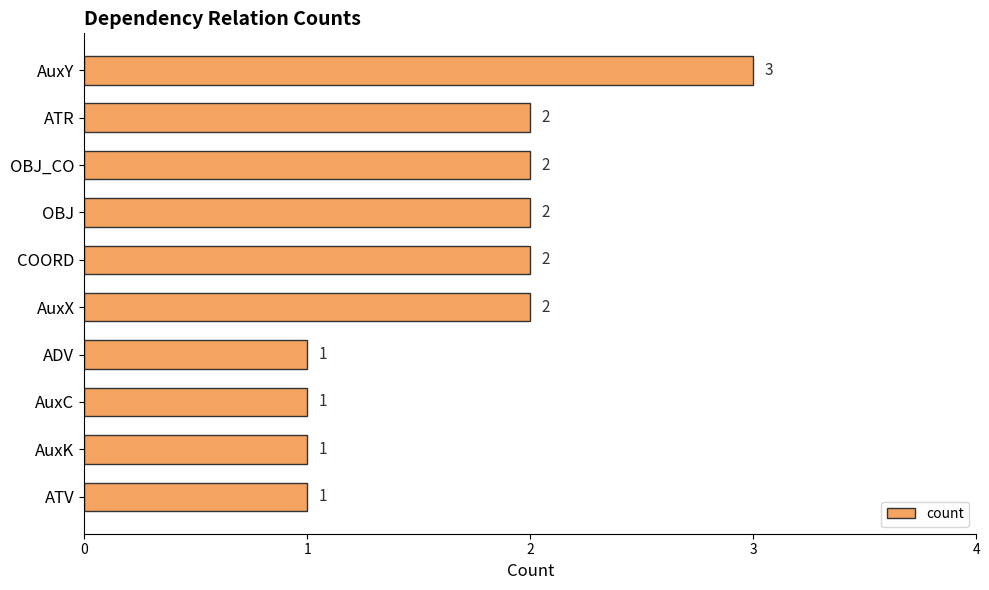

What is the greatest value displayed?

3